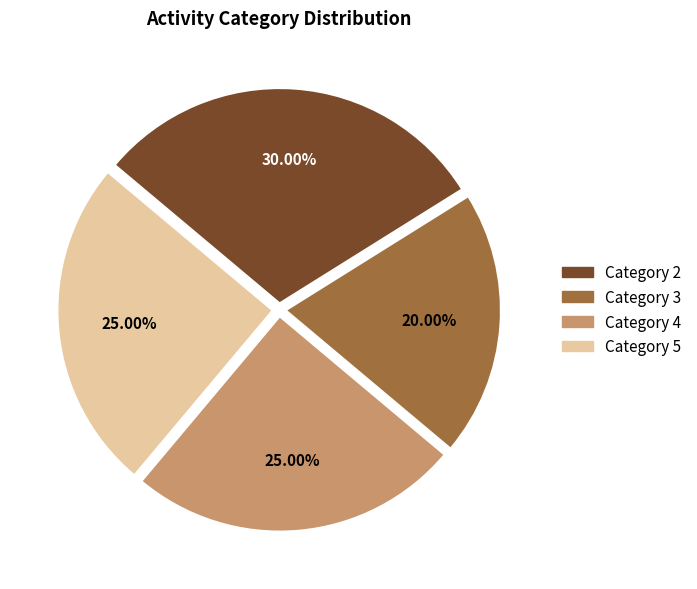

What is the largest slice in the pie chart?

Category 2